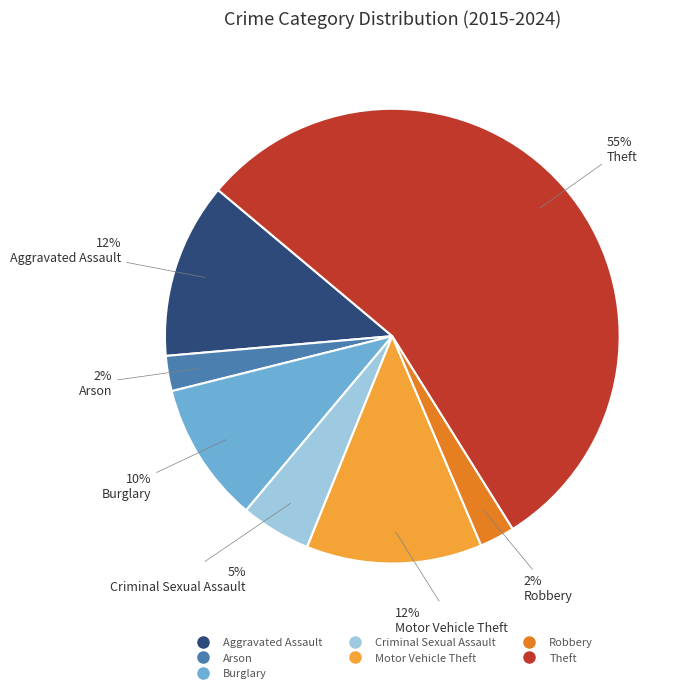

Which slice represents more than half of the pie?

Theft